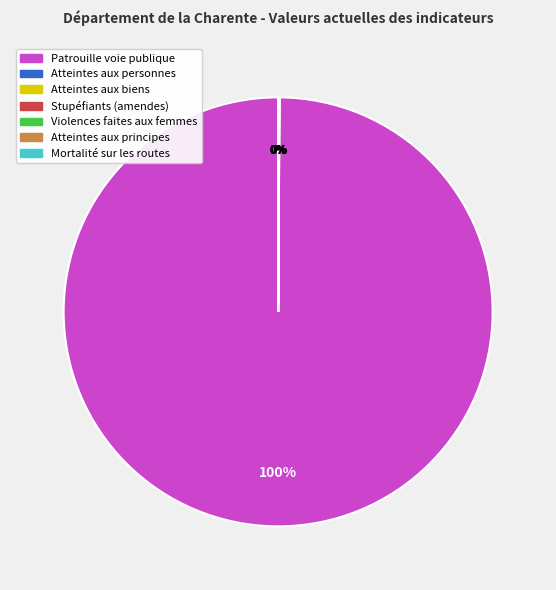

Which category accounts for the majority?

Patrouille voie publique